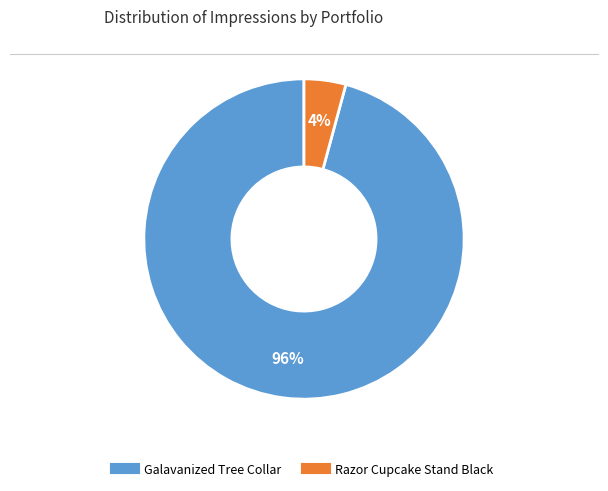

Is the sum of Galavanized Tree Collar and Razor Cupcake Stand Black greater than half?

Yes